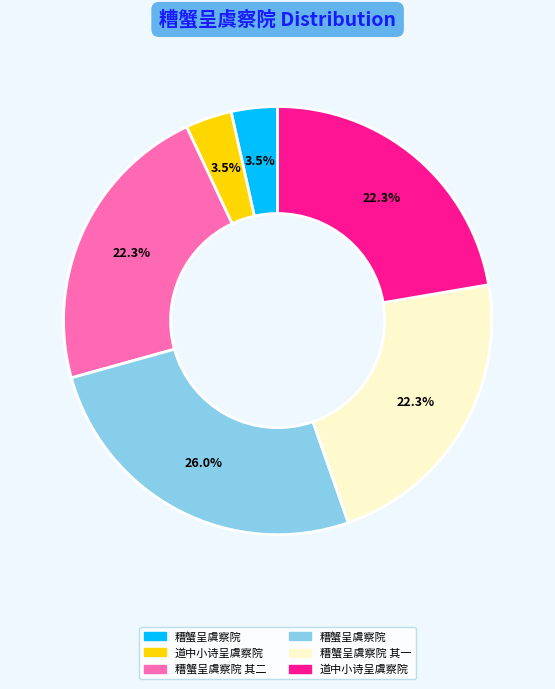

Is there a majority slice in this chart?

No